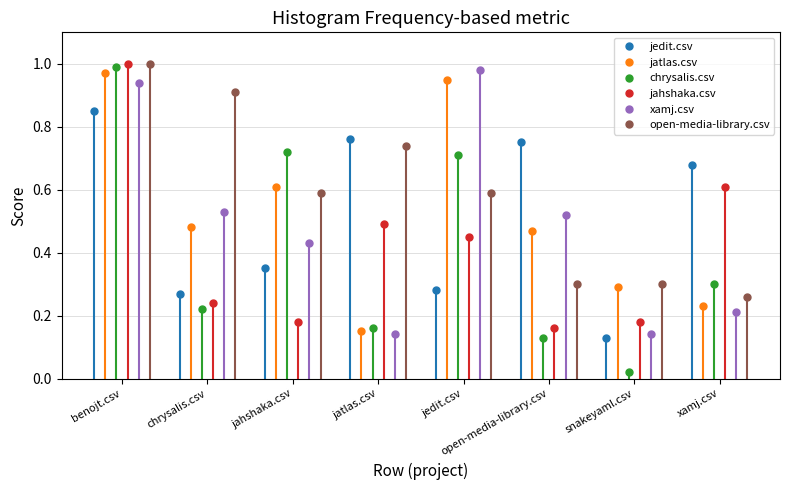

How many intersections are there between jatlas.csv and jedit.csv?

5